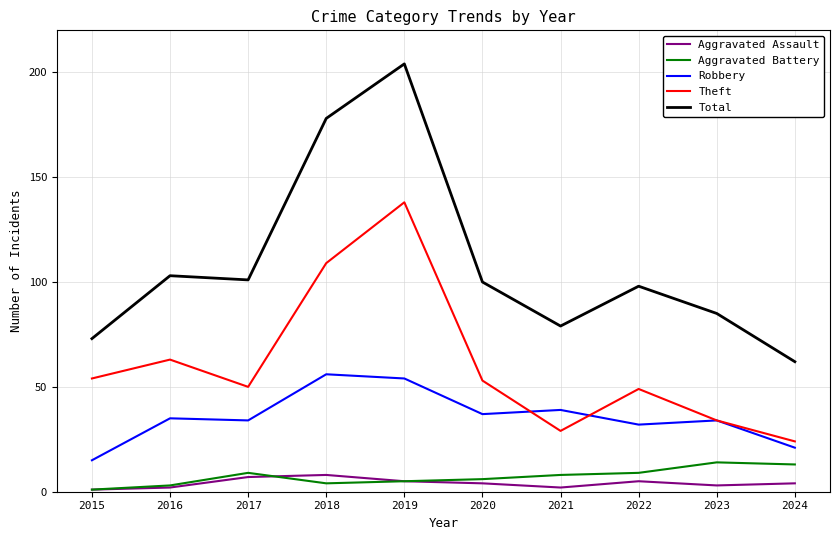

What is the total value across all series at 2020?

200